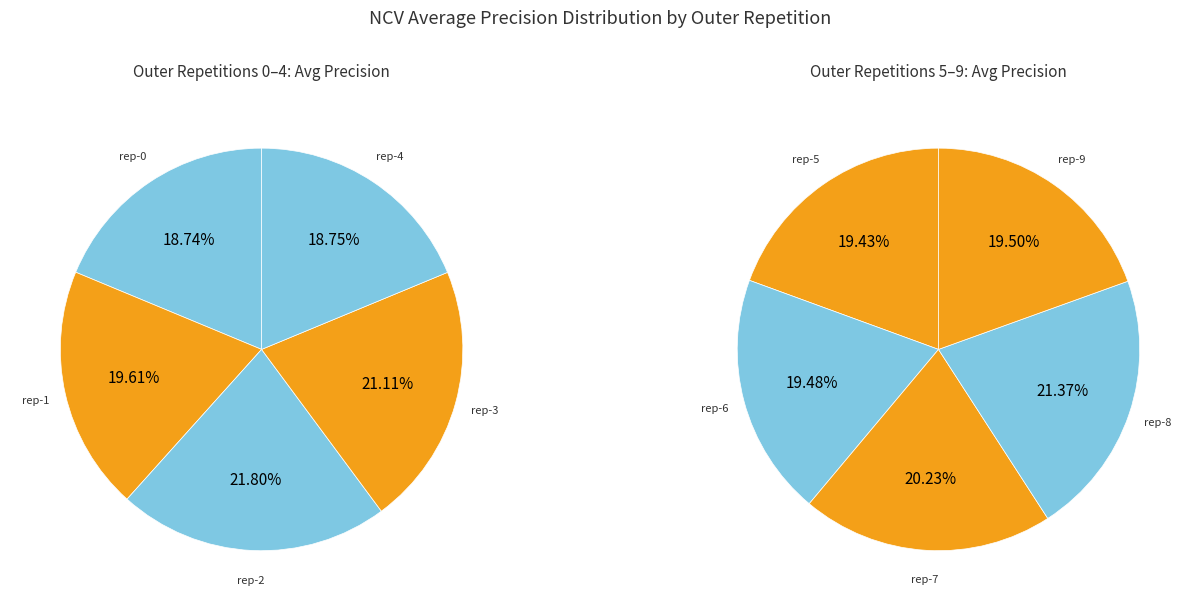

Is outer-repetition7 the majority of the pie?

No